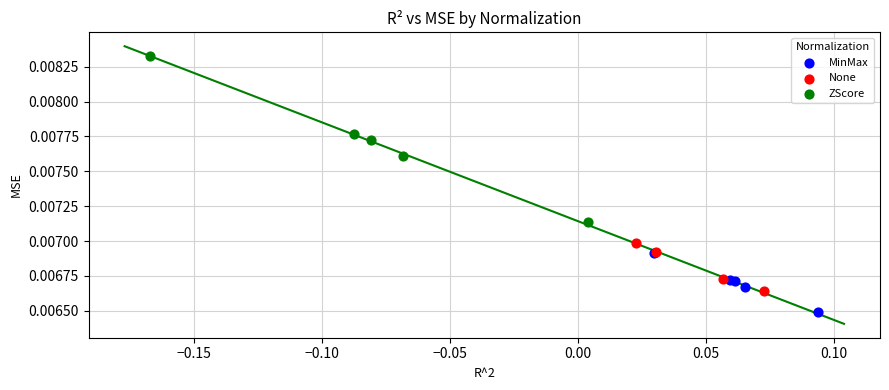

Which series reaches the maximum Y coordinate?

ZScore